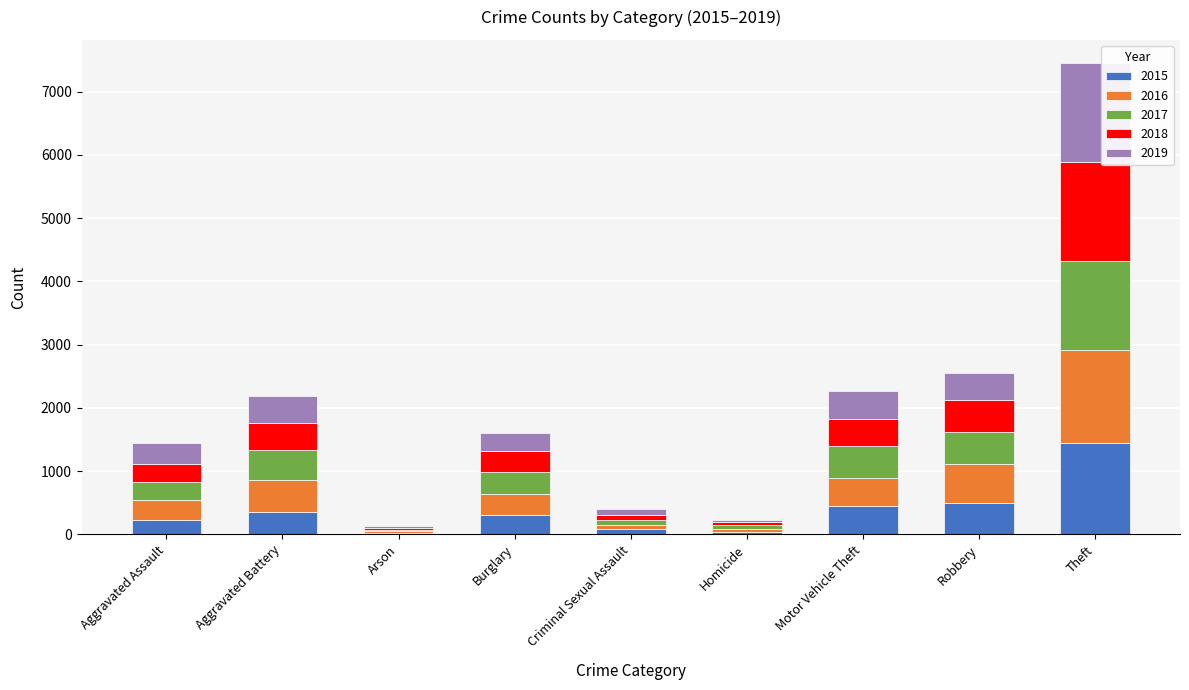

What is the highest value of the 2015 series?

1439